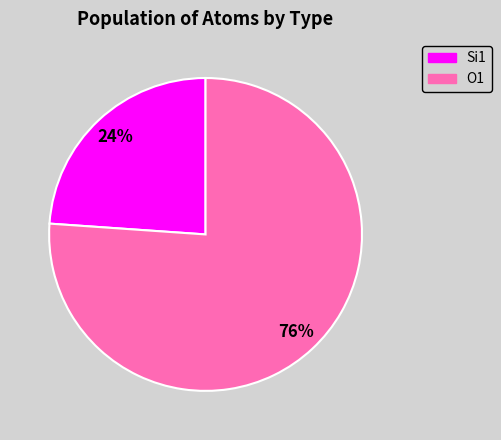

Between Si1 and O1, which is larger?

O1